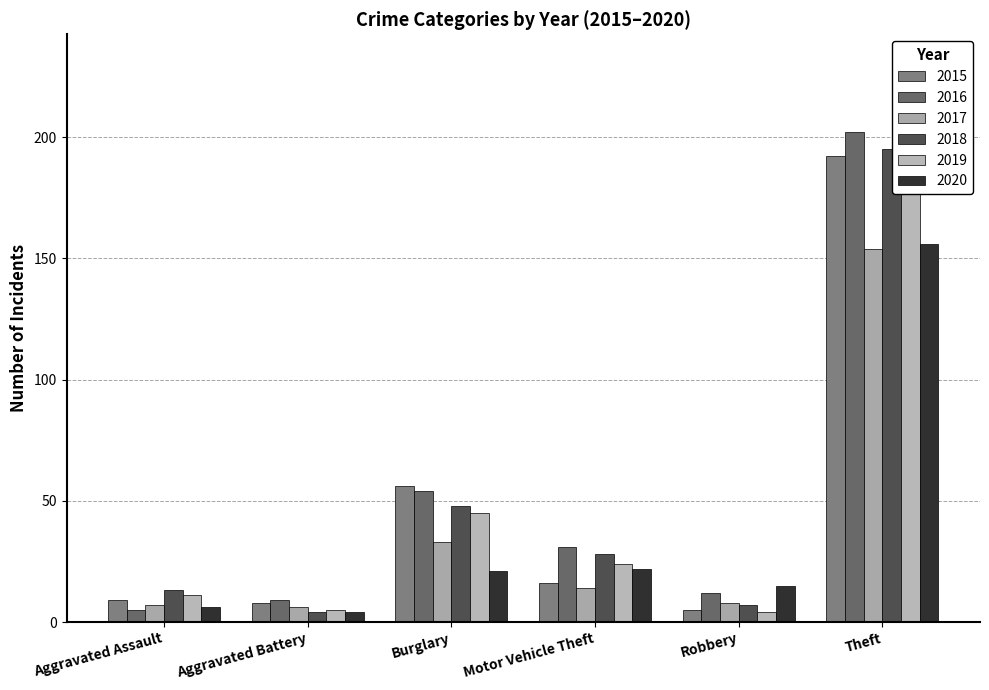

What is the sum of the 2020 values at Aggravated Assault and Aggravated Battery?

10